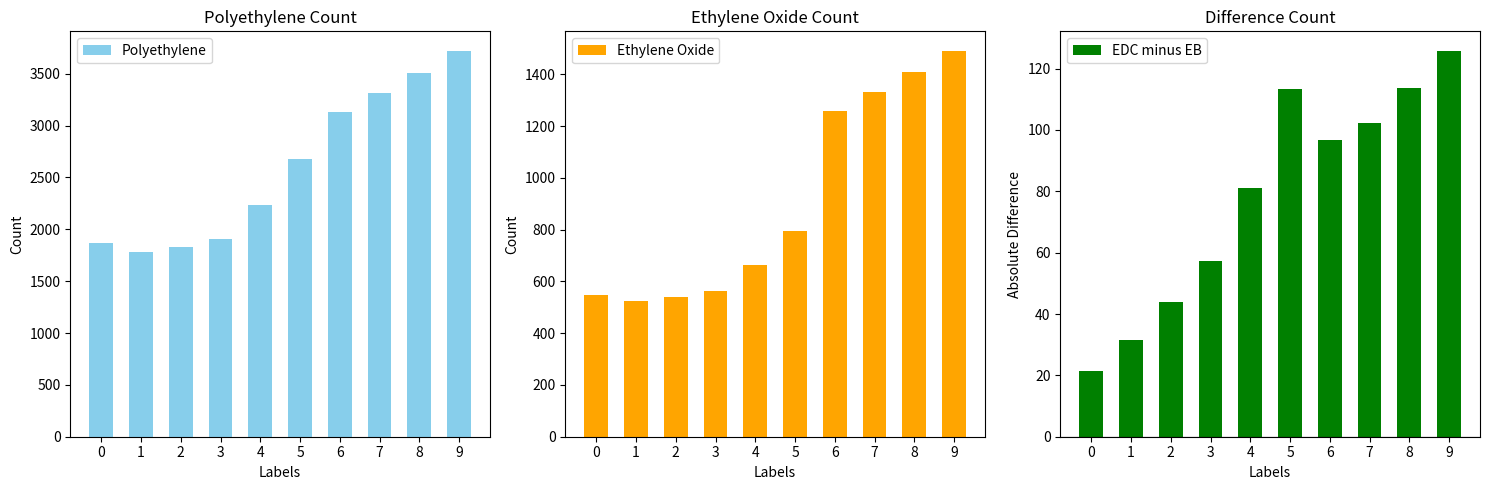

Does the chart contain stacked bars?

No